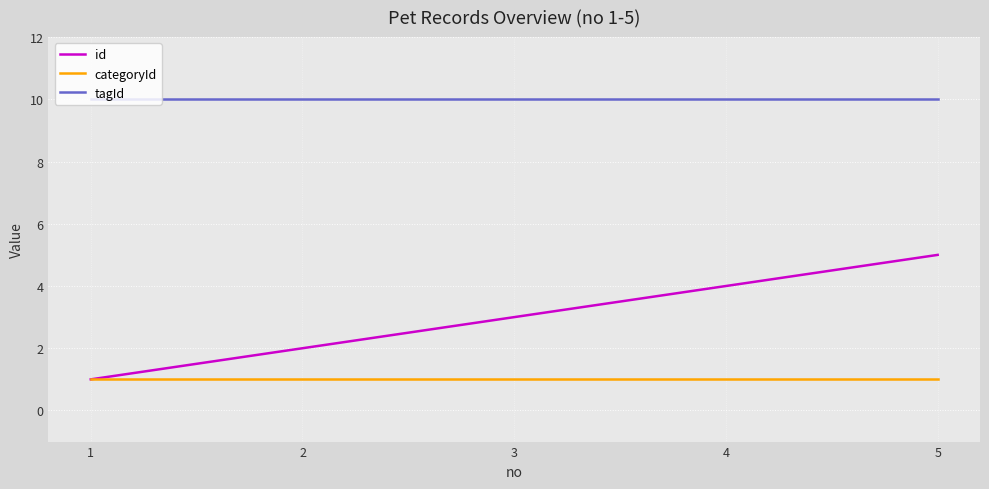

True or false: tagId has a value of 10 at 4.

True